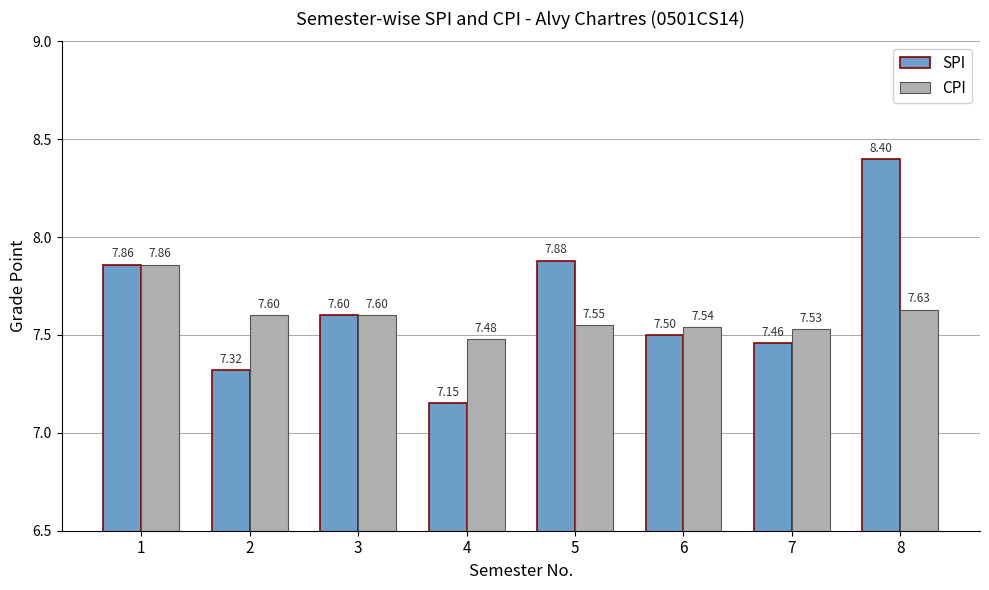

What are all the series names shown in the legend?

SPI, CPI